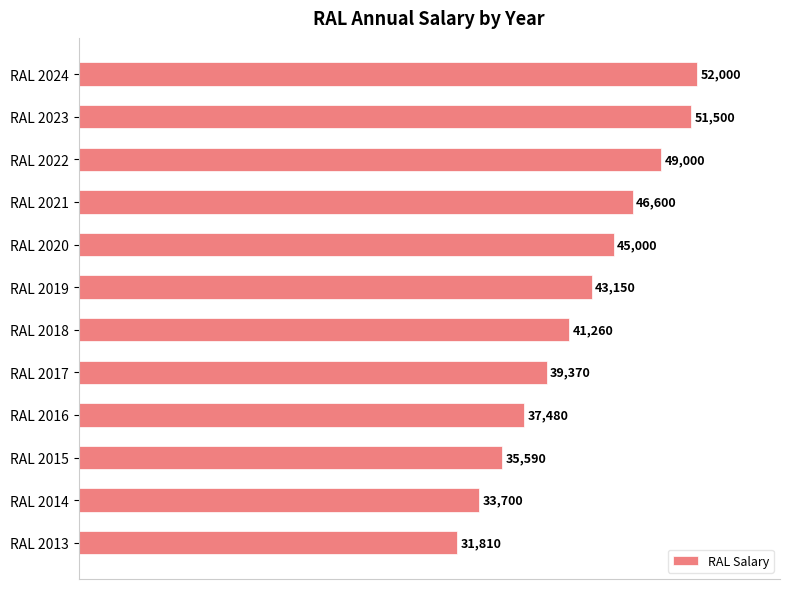

What is the change in value from RAL 2022 to RAL 2019?

-5850